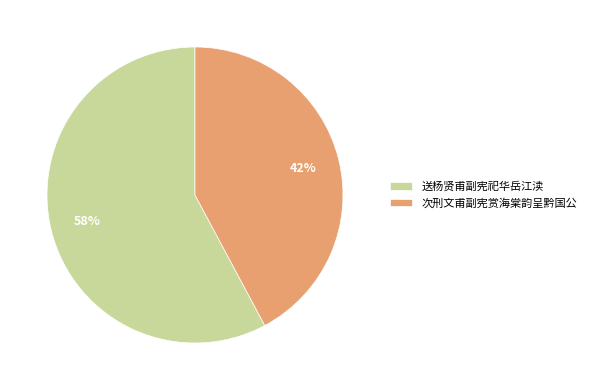

Rank the categories by value from highest to lowest.

送杨贤甫副宪祀华岳江渎, 次刑文甫副宪赏海棠韵呈黔国公